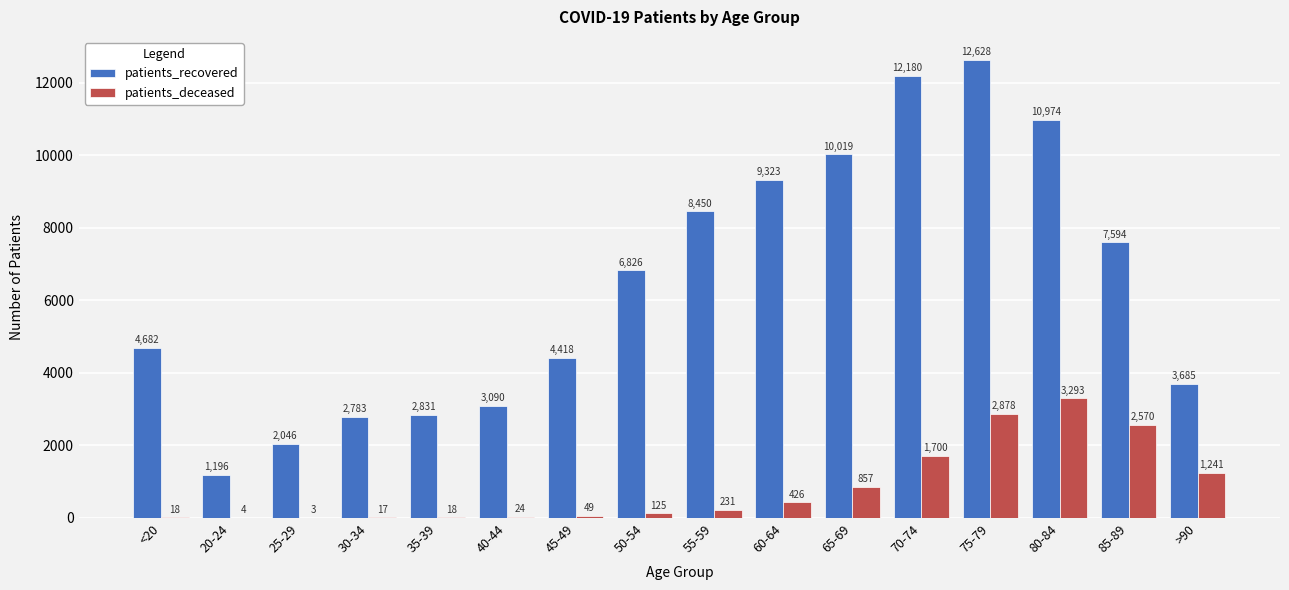

Read the patients_deceased value at 35-39.

18